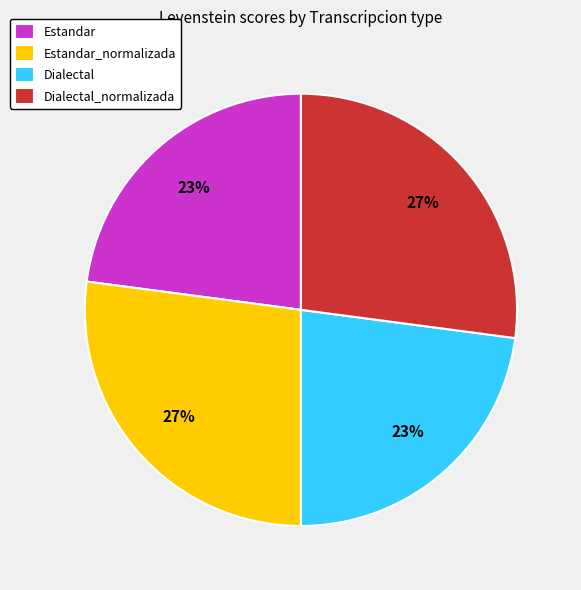

To the nearest percent, what is the combined percentage of Dialectal_normalizada and Estandar?

50%